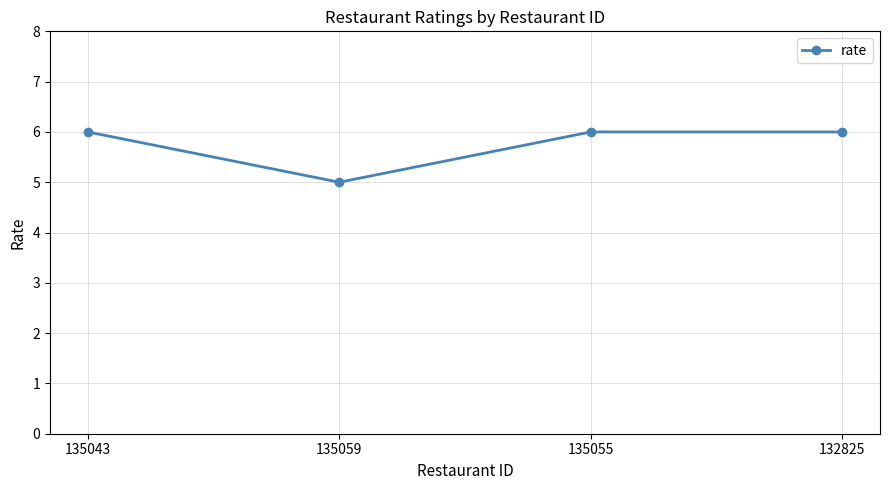

What position from the right is 132825?

1